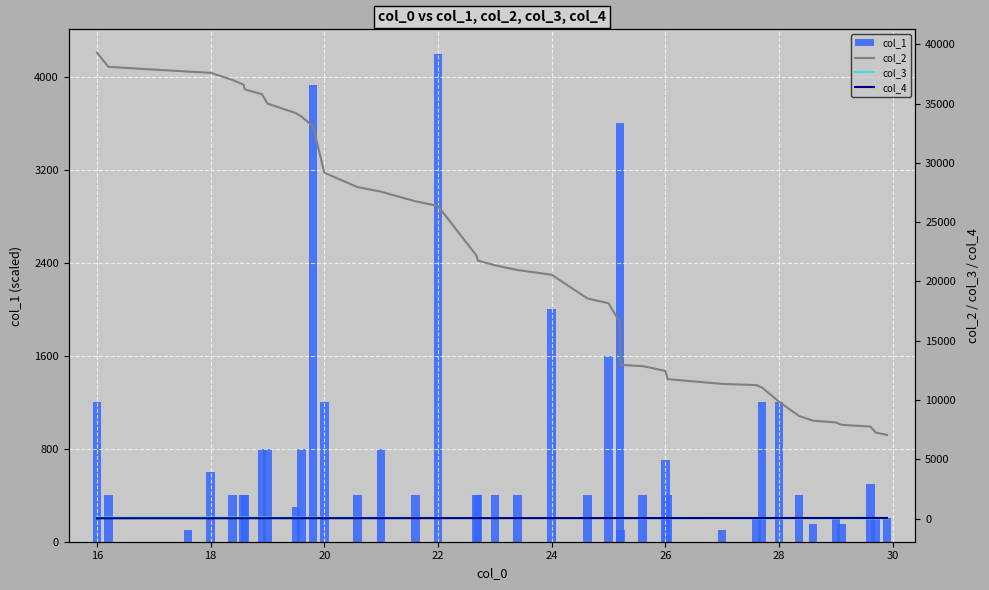

How many bars are there in total?

160